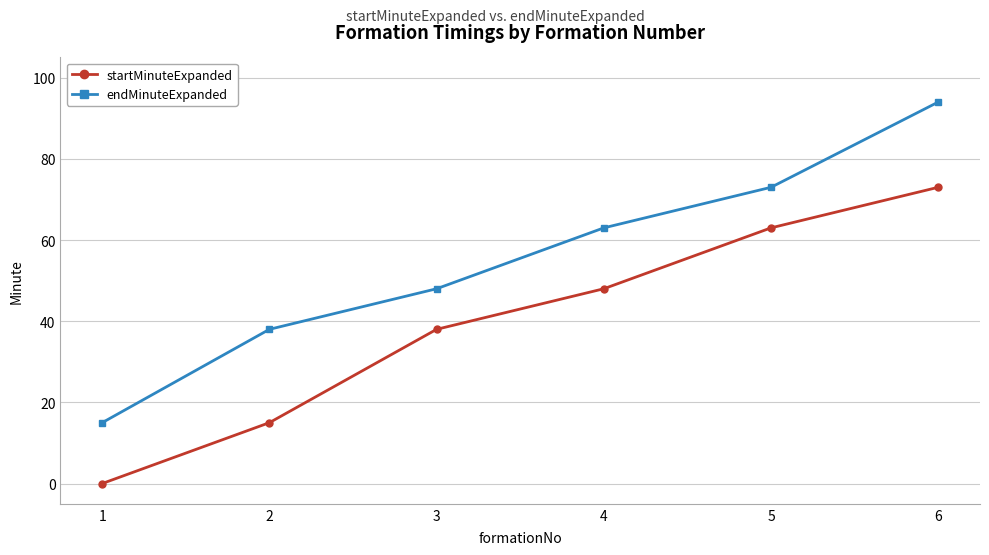

Is this an area chart (filled region under the line)?

No